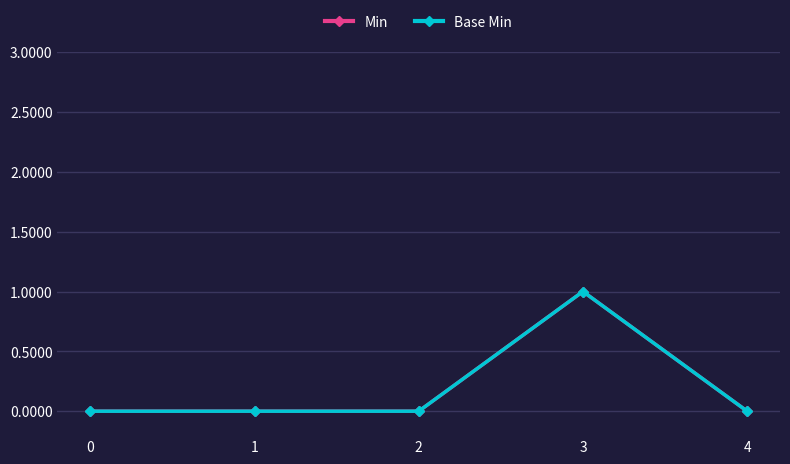

The Min series shows 0 at 0. True or false?

False